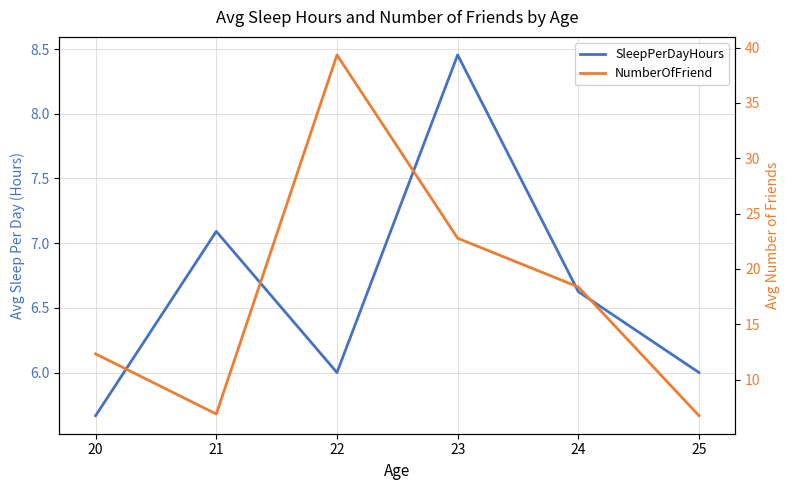

At which label is NumberOfFriend closest to 23?

23